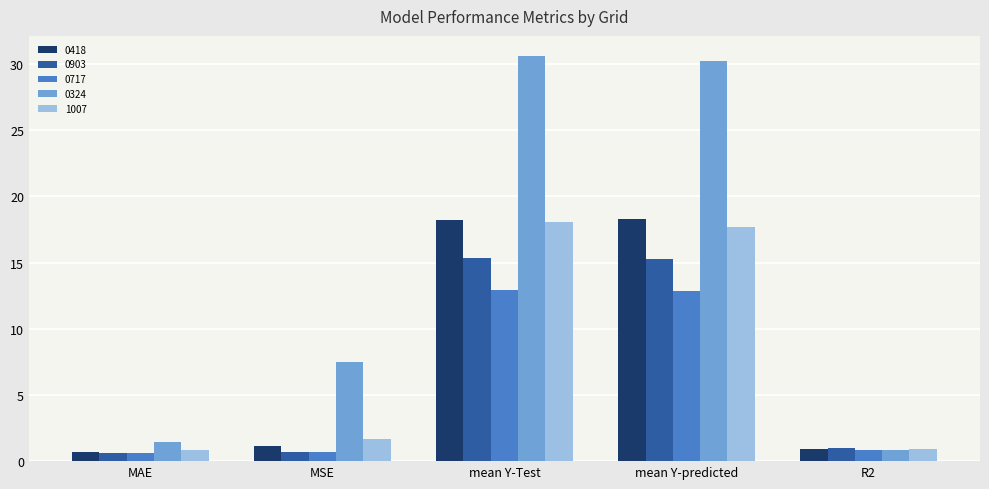

What position from the left is mean Y-Test?

3